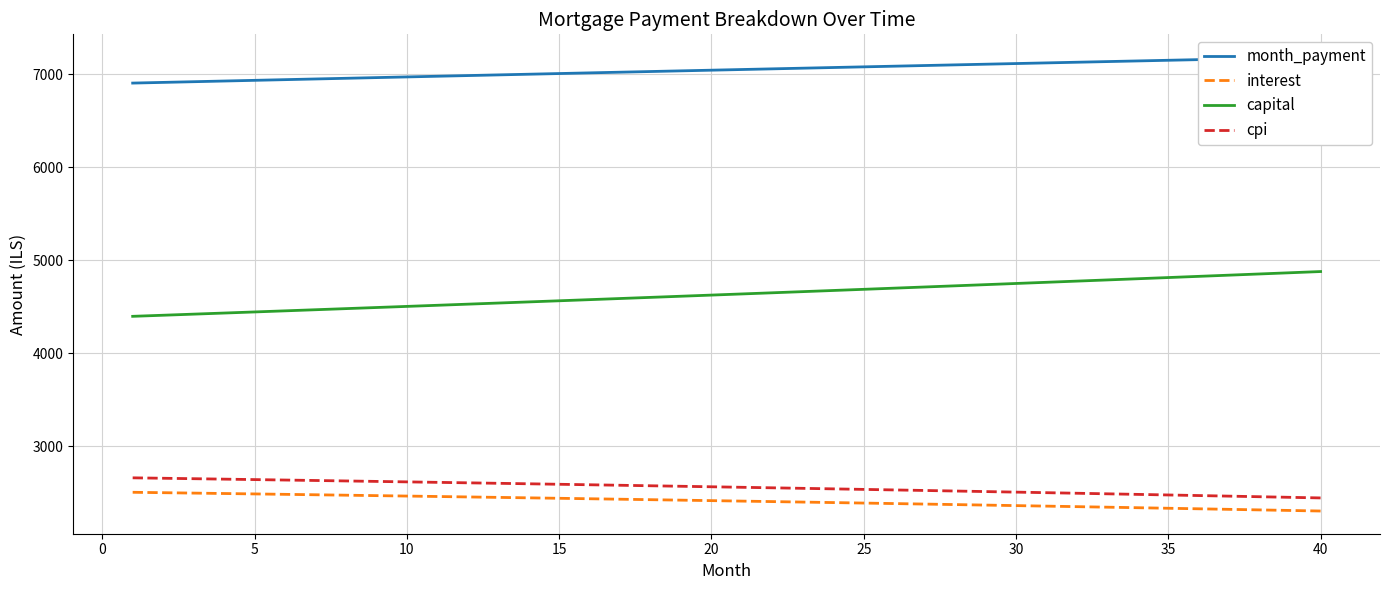

True or false: capital and cpi cross at least once.

False